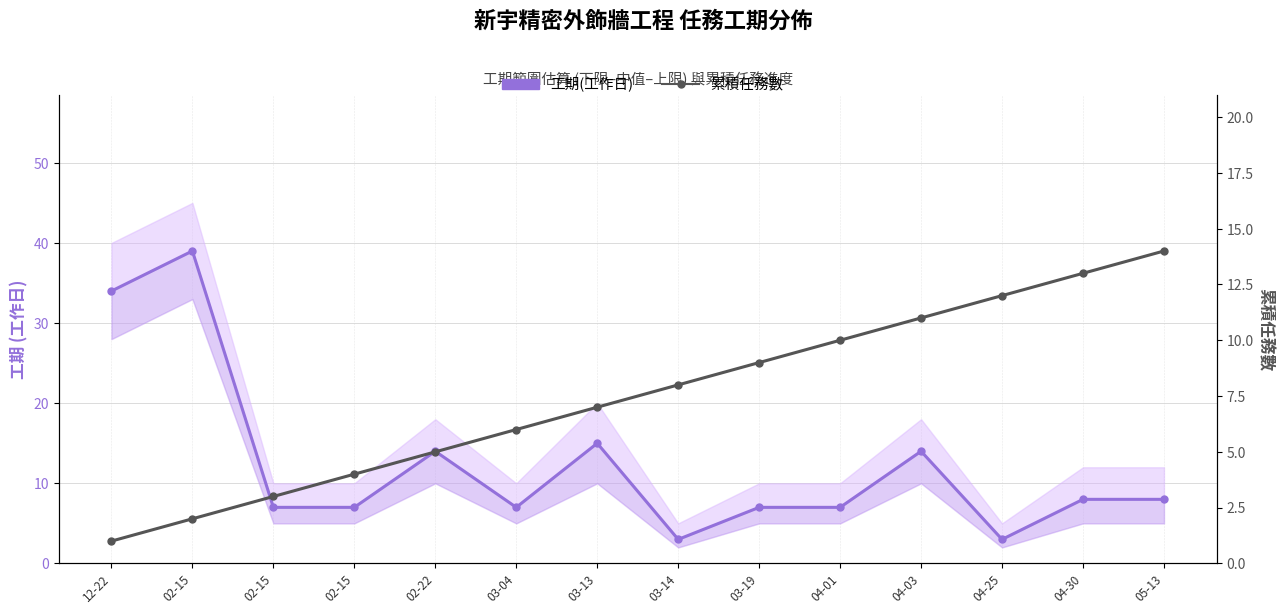

What is the smallest value displayed?

1